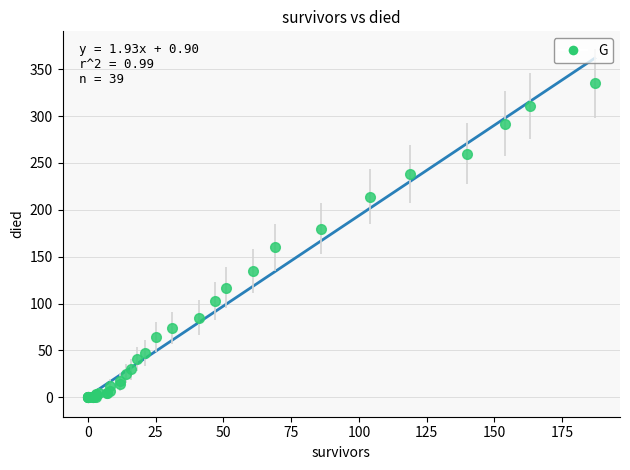

What Y value in the scatter plot is closest to 167?

160